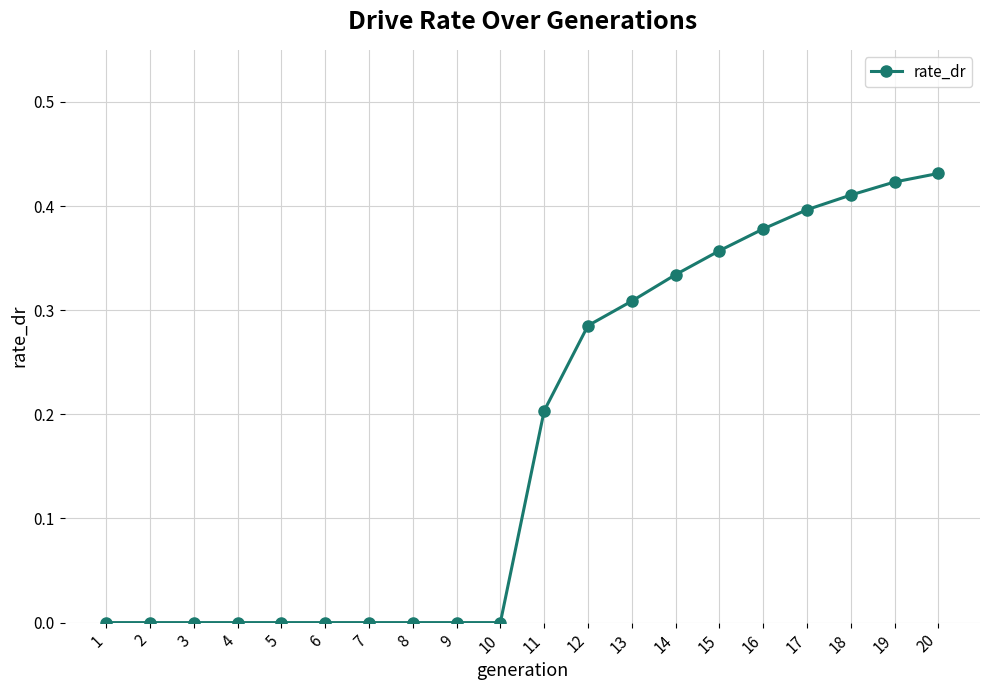

What is the average value?

0.2